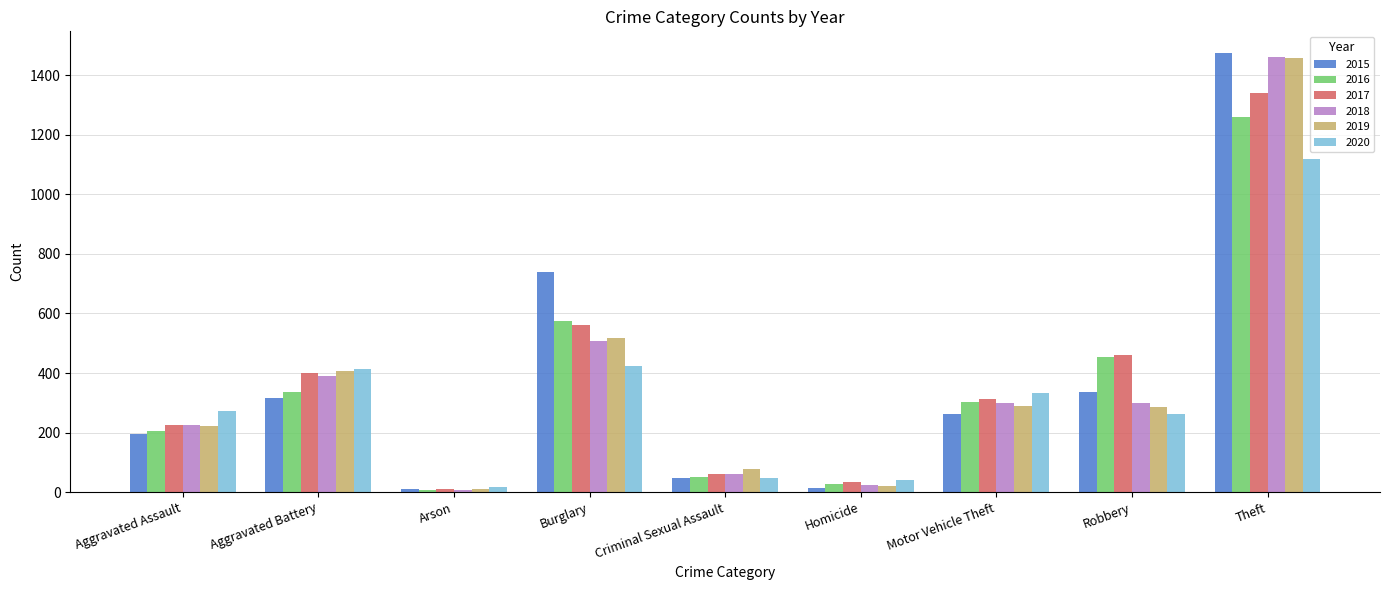

How many bars are there in total?

54